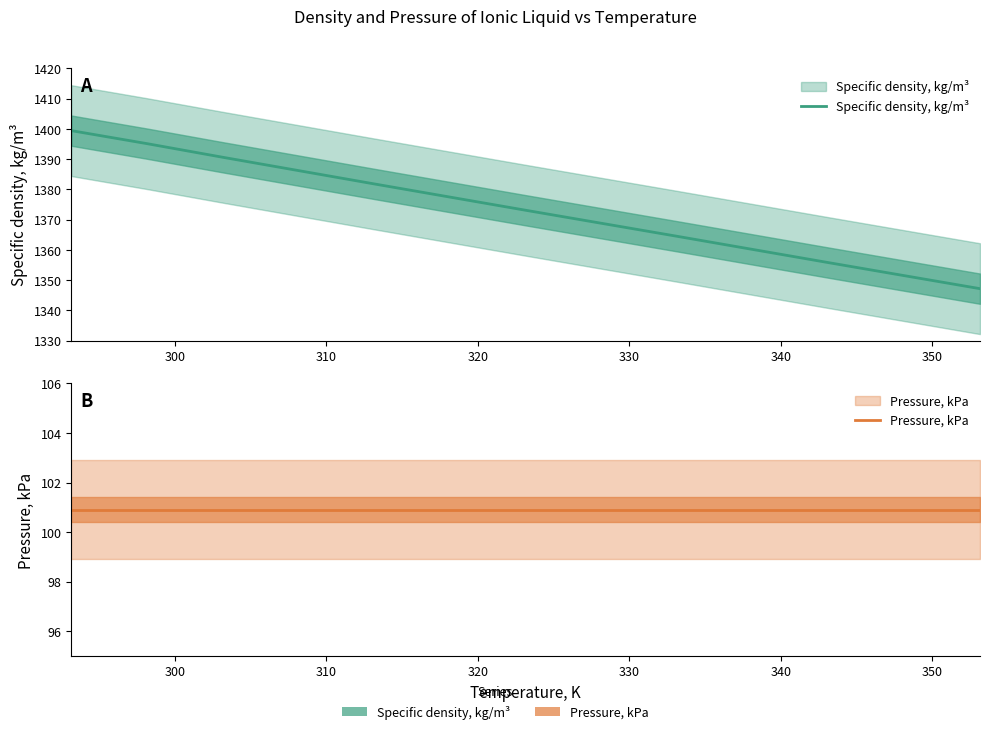

Is it true that Specific density, kg/m³ equals 901.9 at 360?

False